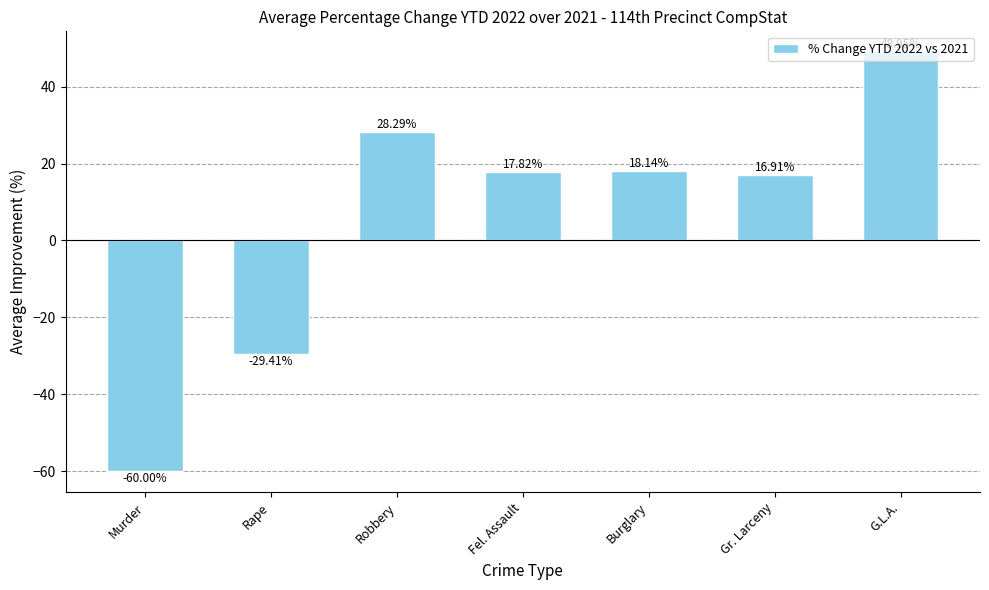

The chart shows a value of 16.9 at Gr. Larceny. True or false?

True